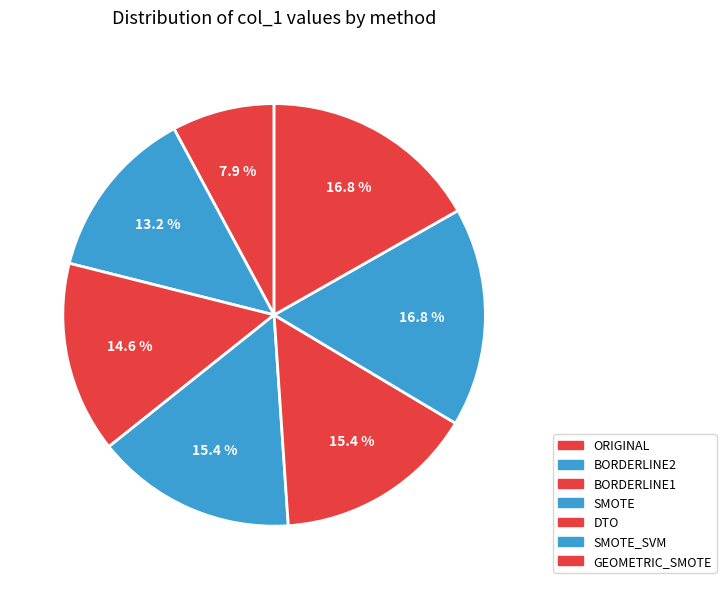

Count the number of slices in the pie.

7